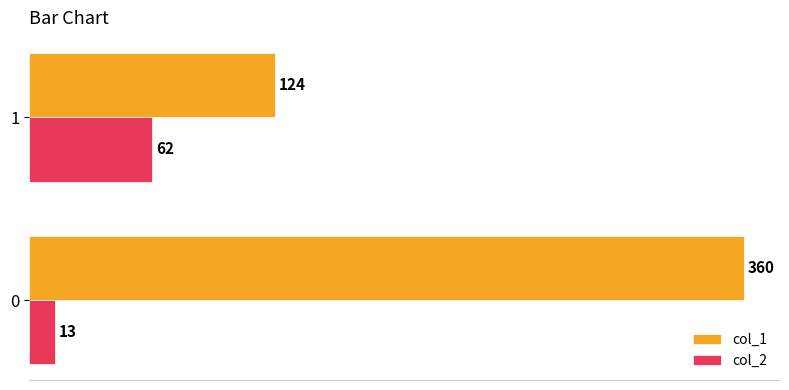

The col_1 series shows 360 at 0. True or false?

True